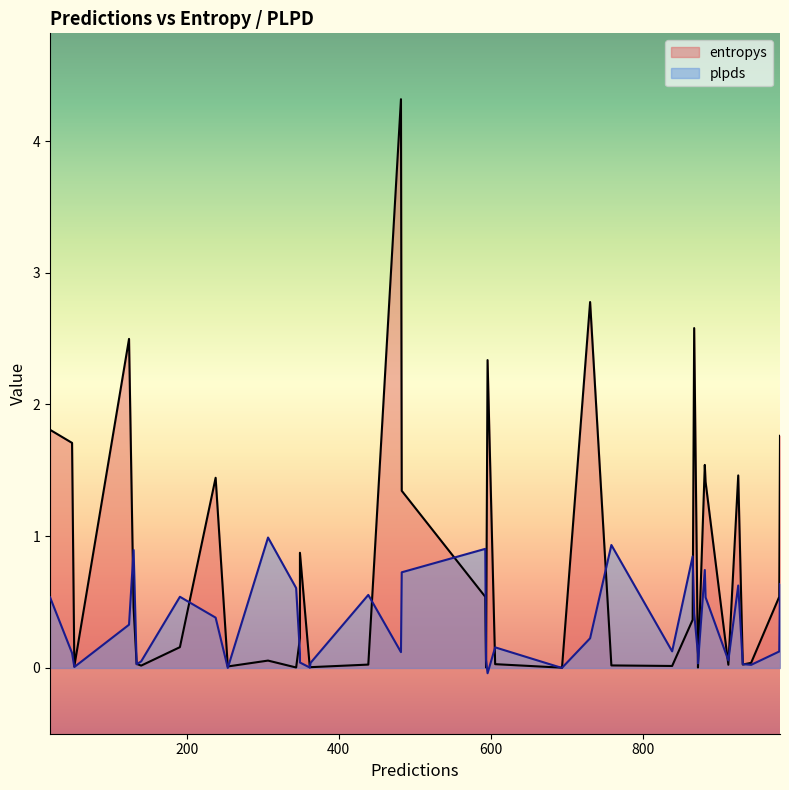

Rank the series by their average value, from lowest to highest.

plpds, entropys